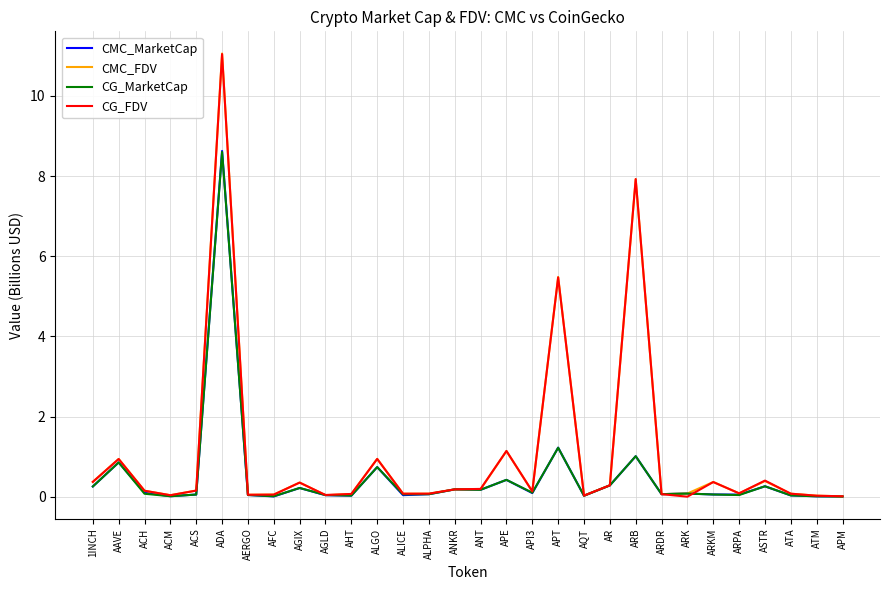

What is the average value of the CMC_MarketCap series?

0.5